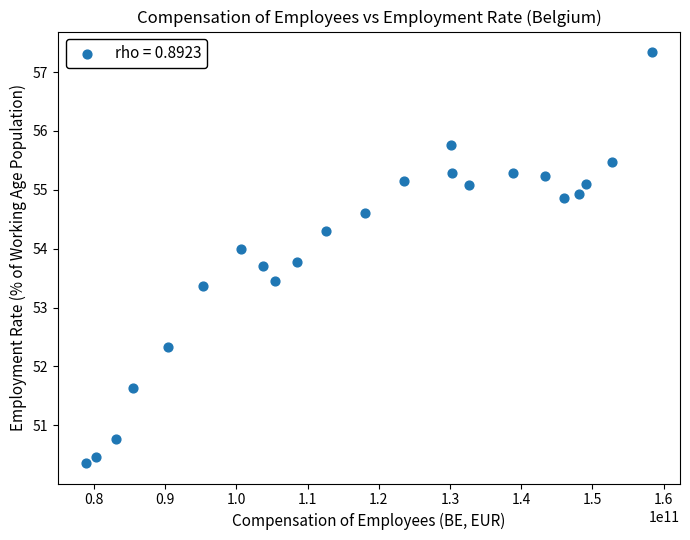

What is the range of X values (max minus min)?

79433000000.0